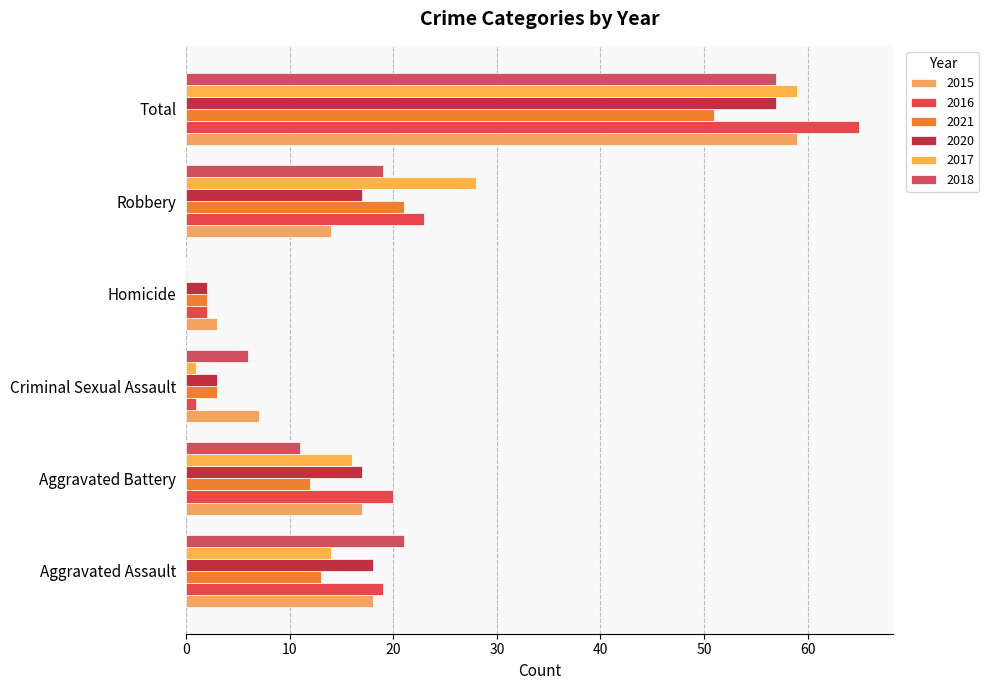

Rank the series at Homicide from lowest to highest value.

2017, 2018, 2016, 2021, 2020, 2015